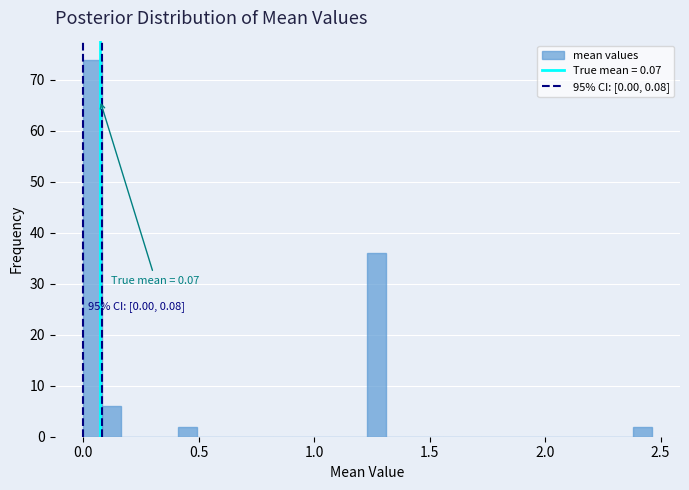

Read against the x-axis, roughly where is the centre of the tallest bar?

0.05